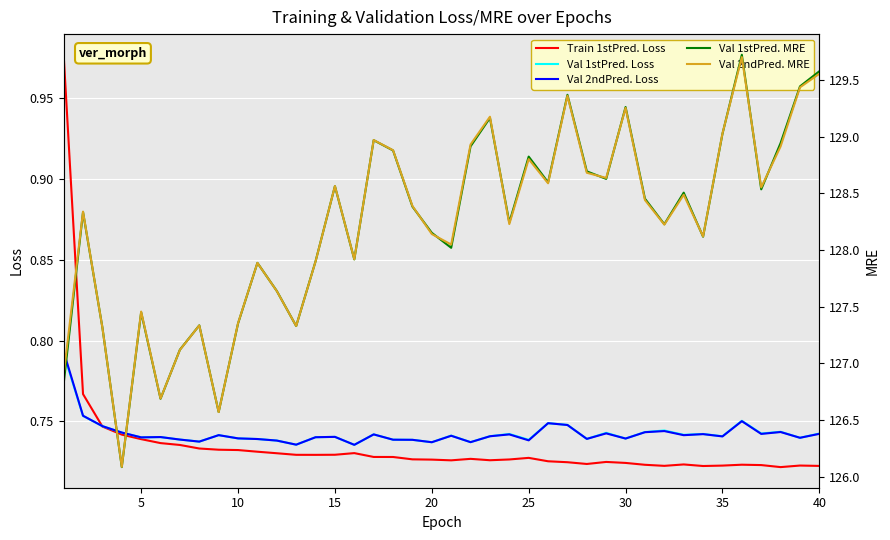

True or false: Val 2ndPred. Loss has more than 1 interior local peaks.

True